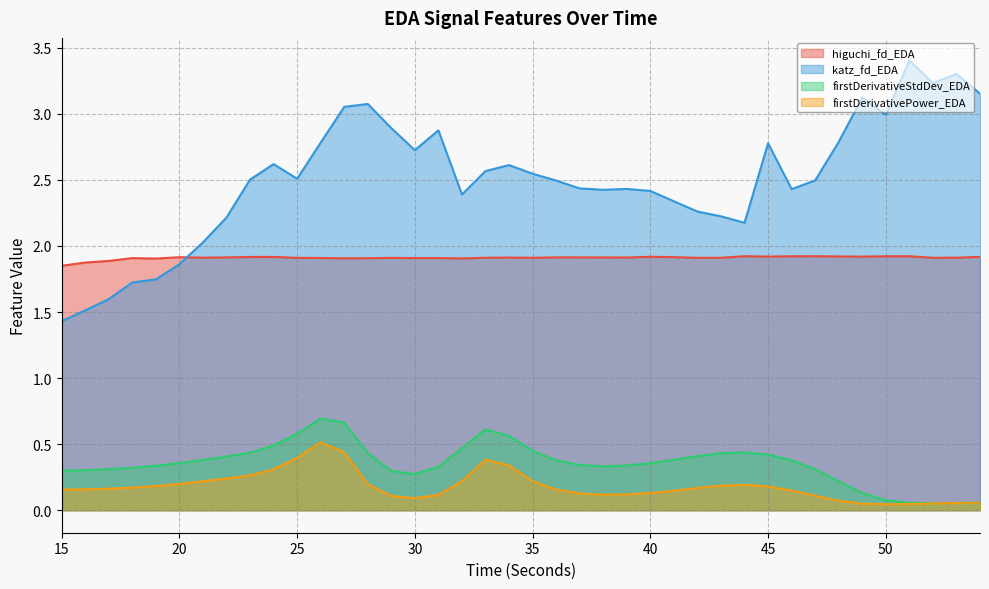

Does the chart display data point markers on the line(s)?

No